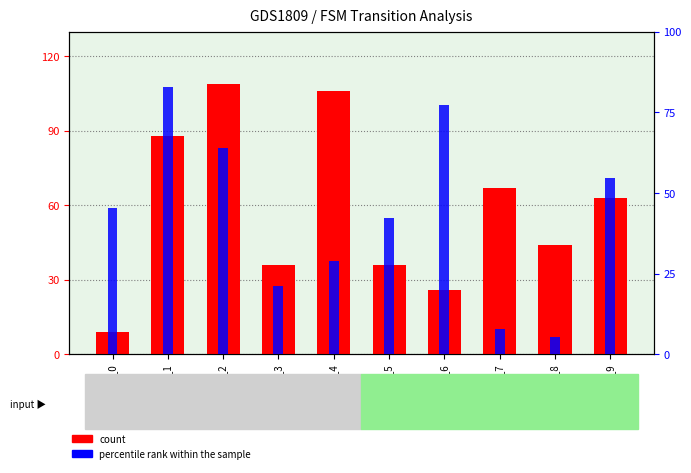

At which category does the chart reach its minimum across all series?

State_8